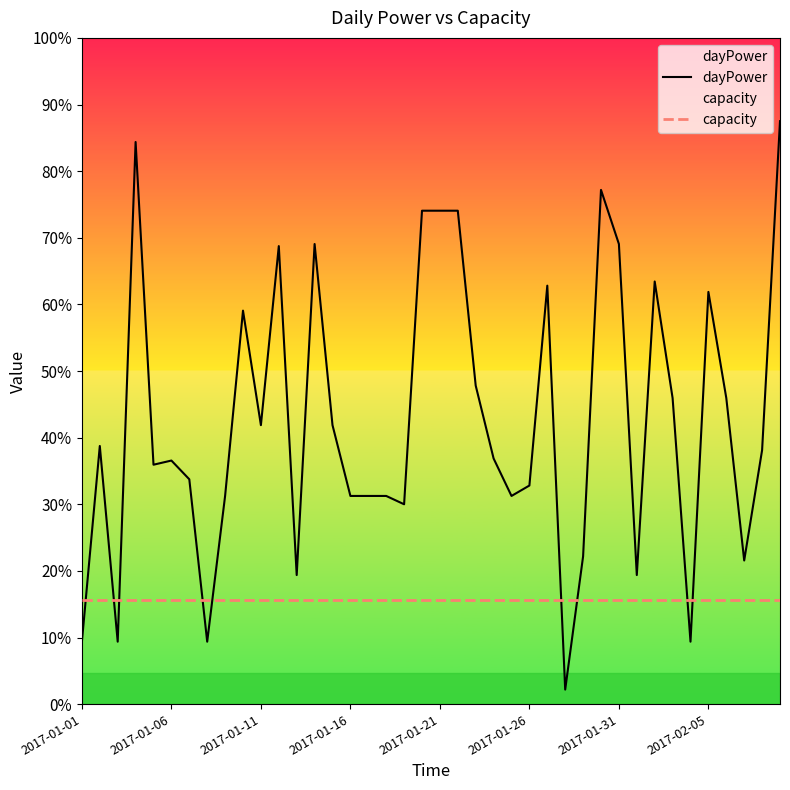

How many times do dayPower and capacity cross each other?

9